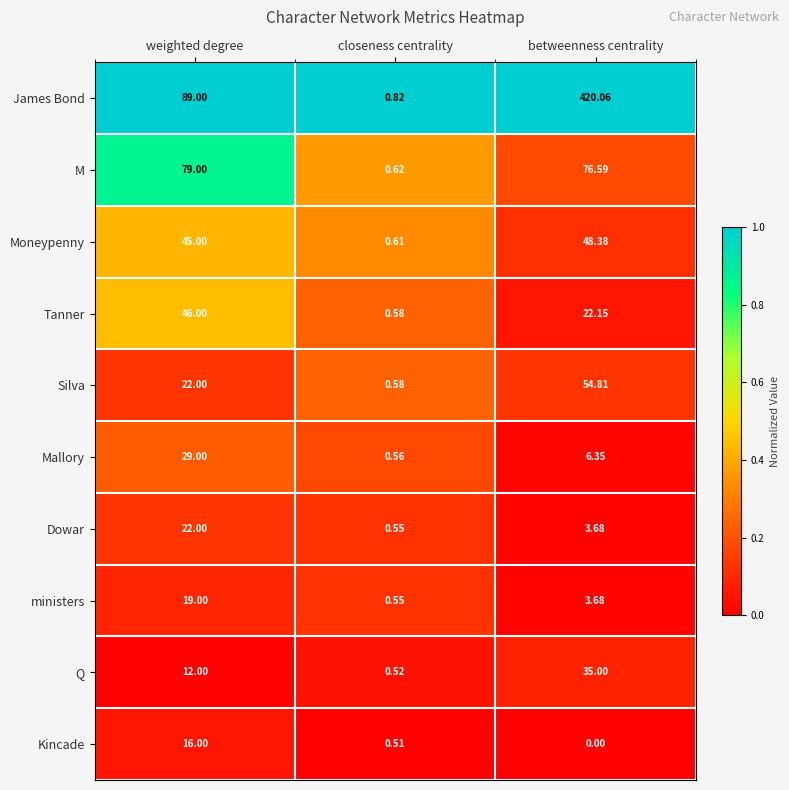

Which series has the largest range (max minus min)?

James Bond